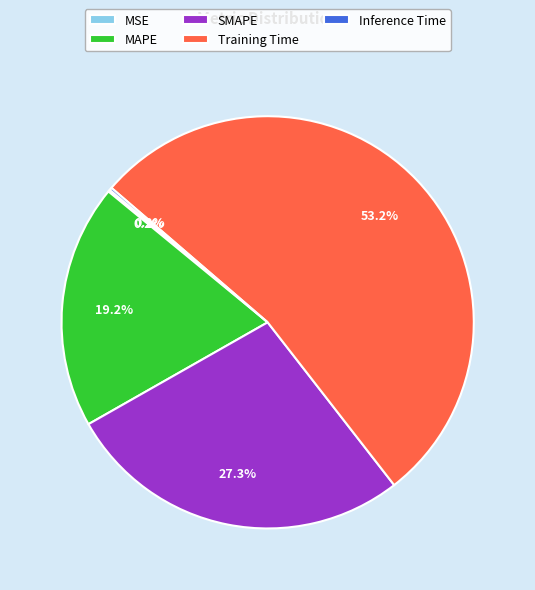

Which category has the biggest portion of the pie?

Training Time